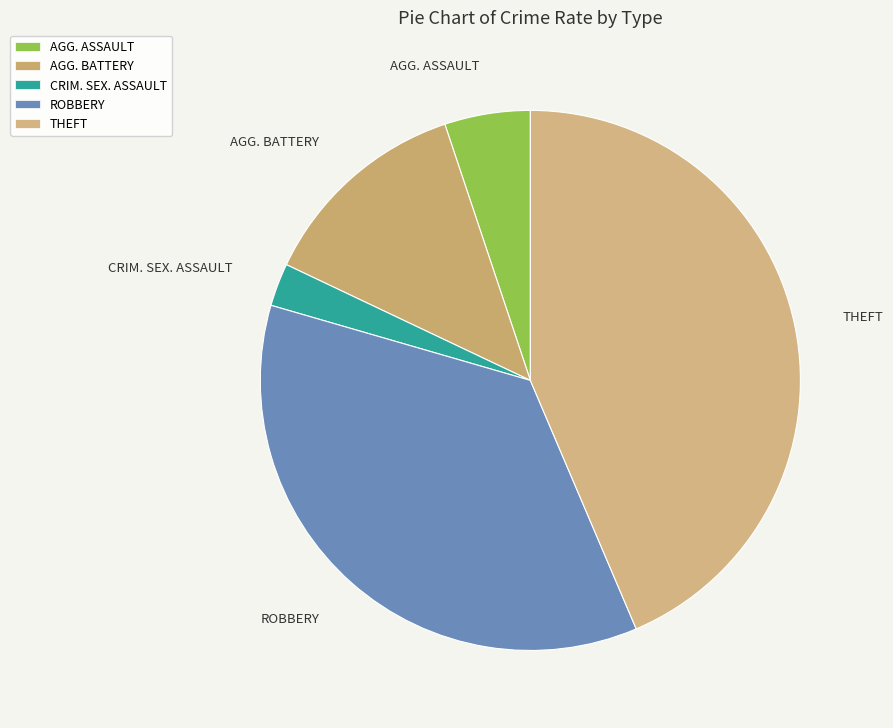

Which slice is the largest?

THEFT